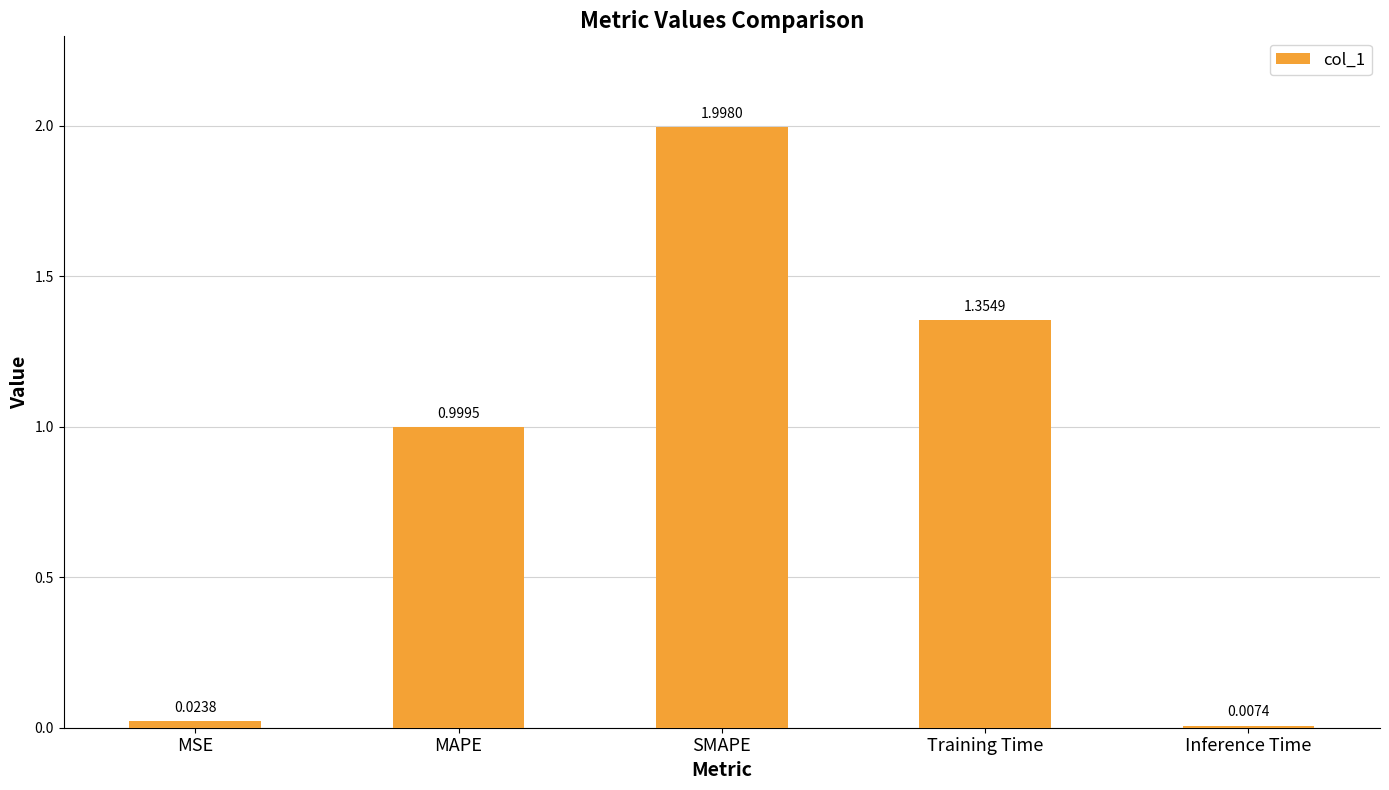

What is the sum of the values at MSE and SMAPE?

2.0